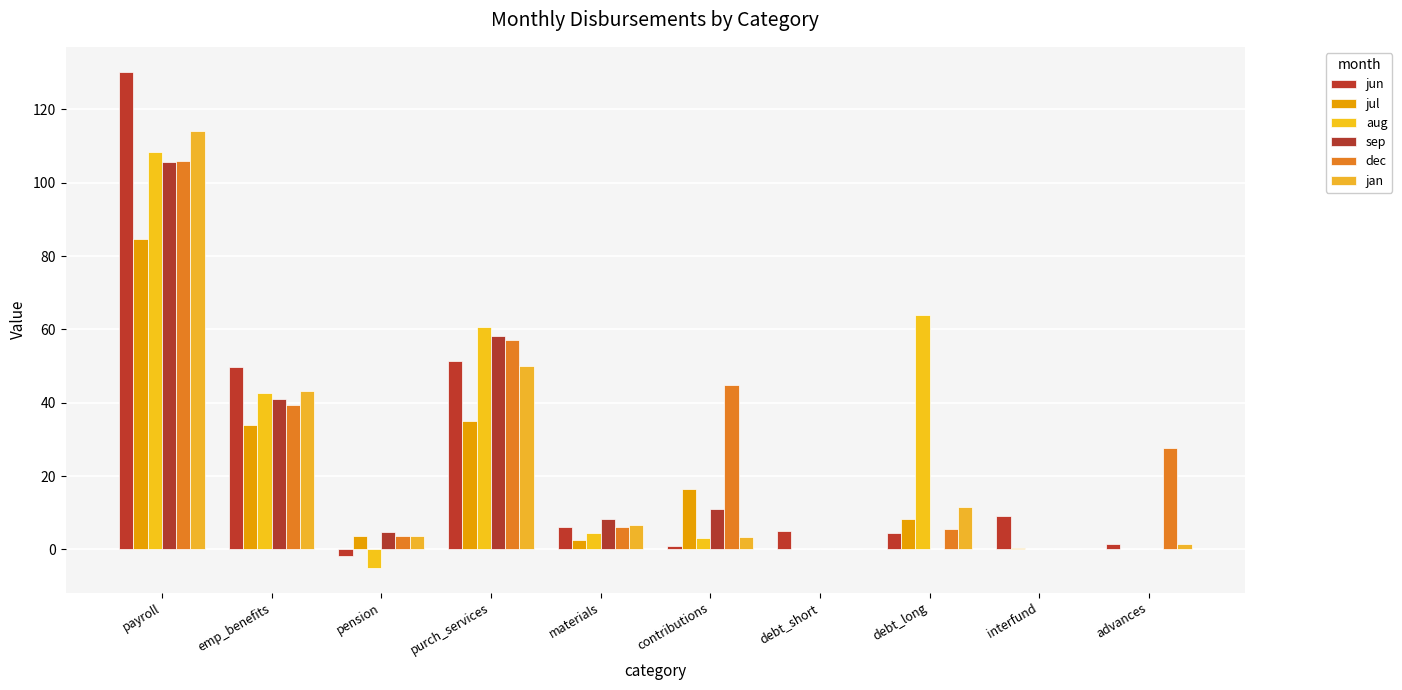

How many series are shown in this chart?

6